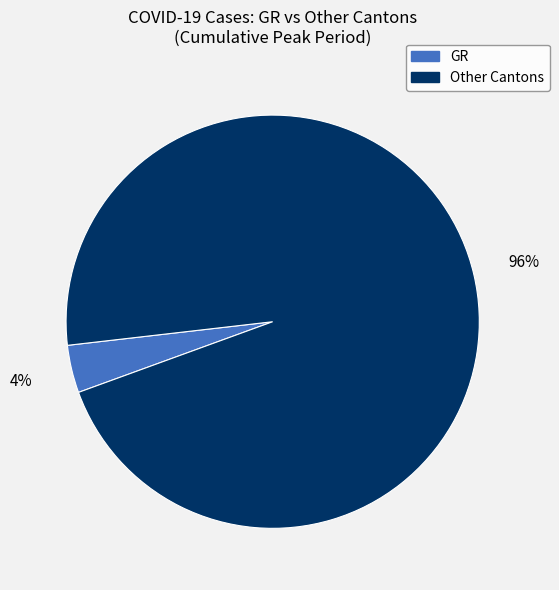

Is there a majority slice in this chart?

Yes